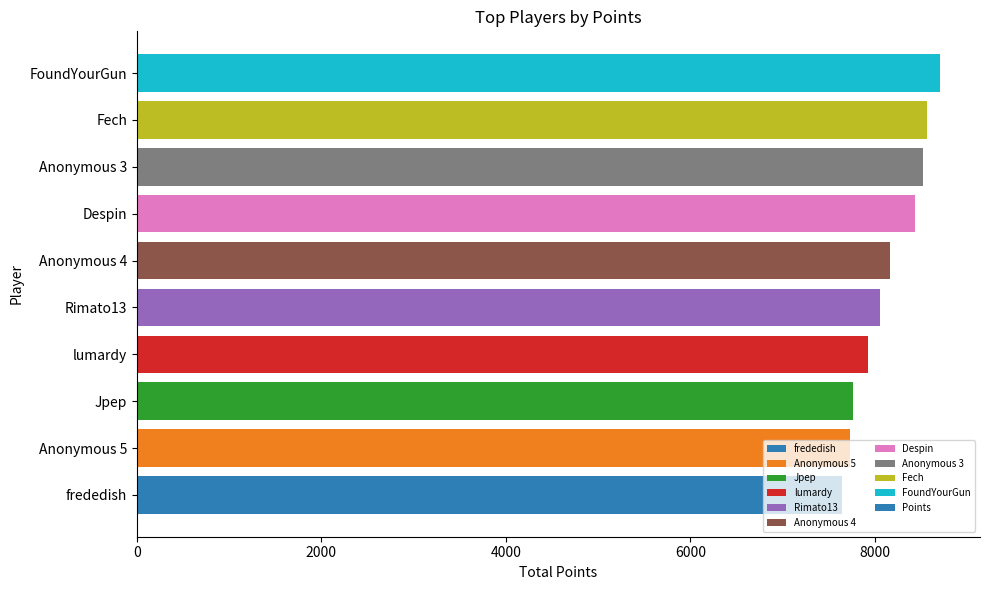

What is the maximum value shown in the chart?

8705